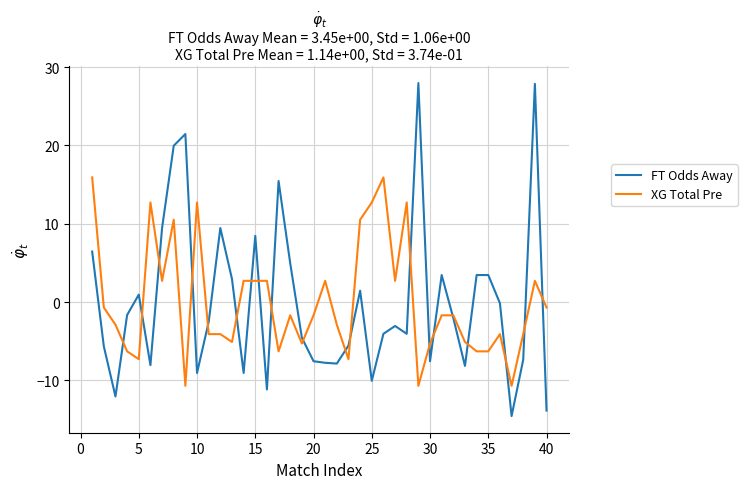

After their last crossing, which series has the higher values: FT Odds Away or XG Total Pre?

XG Total Pre